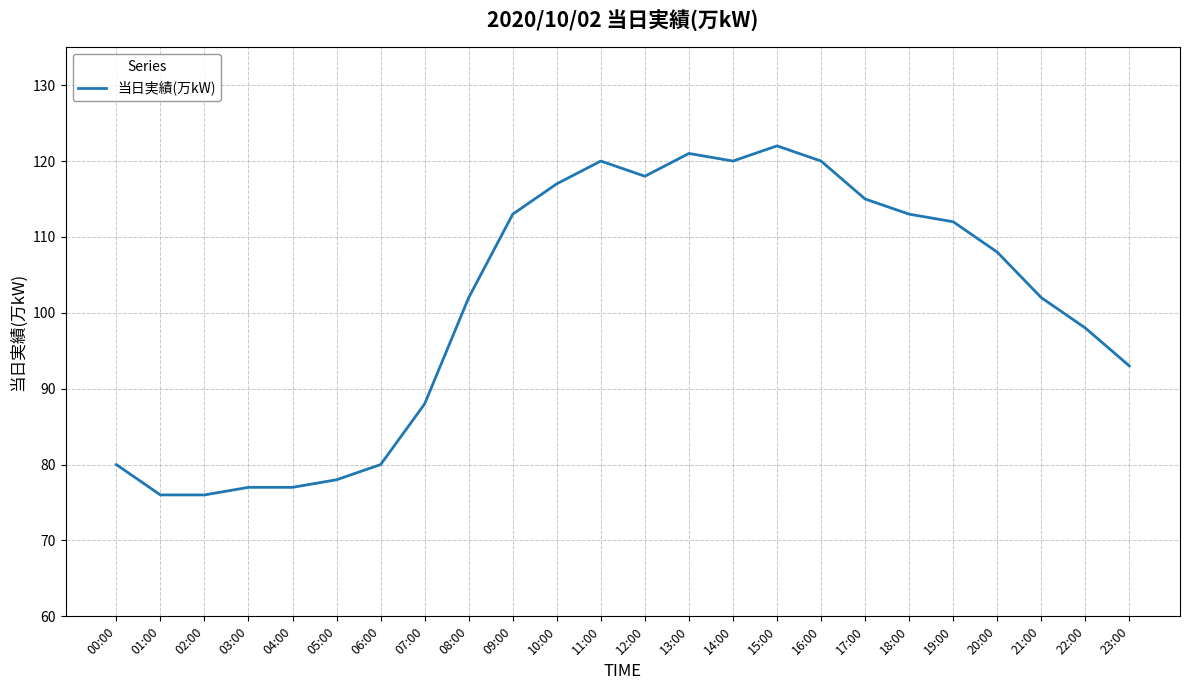

True or false: the data shows 120 at 11:00.

True